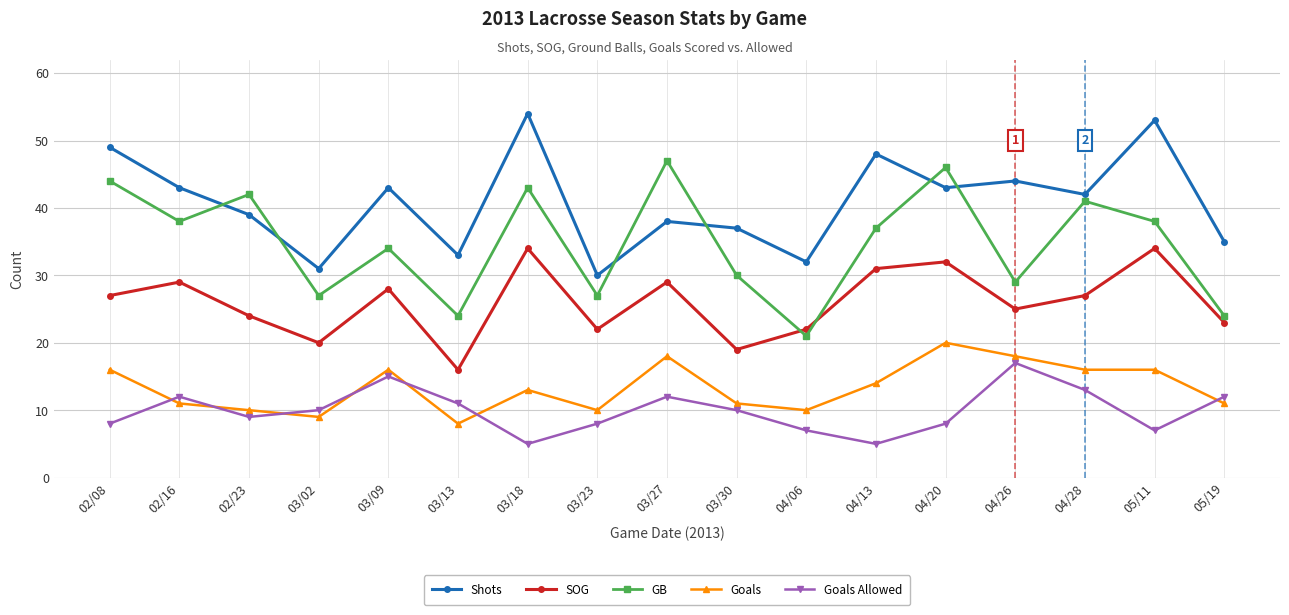

What is the minimum value shown in the chart?

5